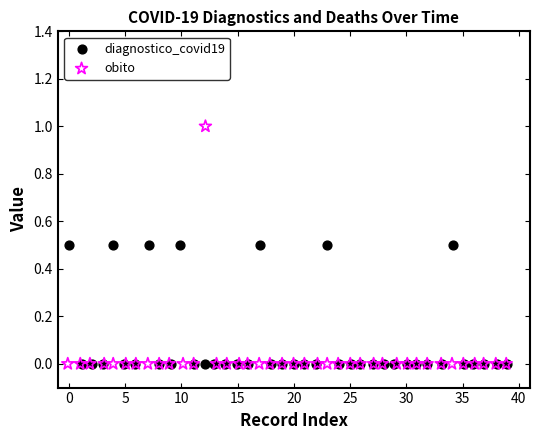

Which series reaches the maximum Y coordinate?

obito